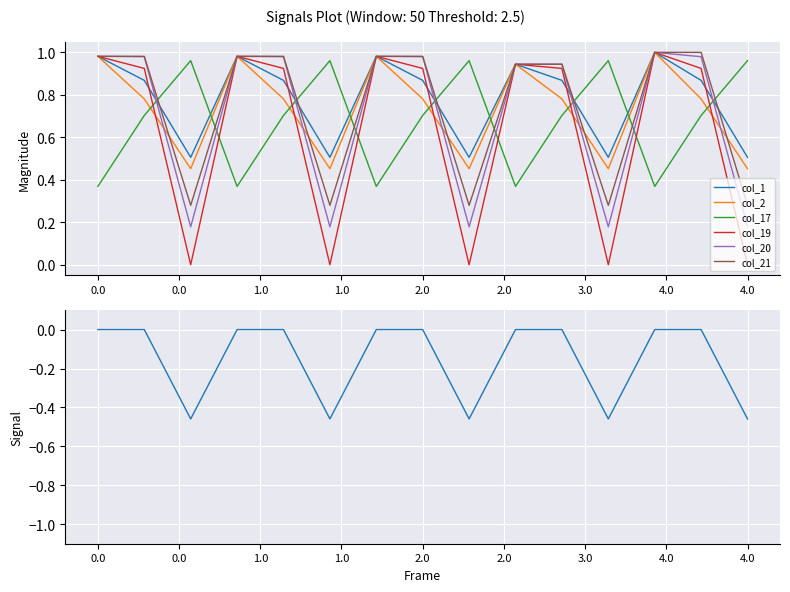

Which category has the lowest value across all series?

1.0